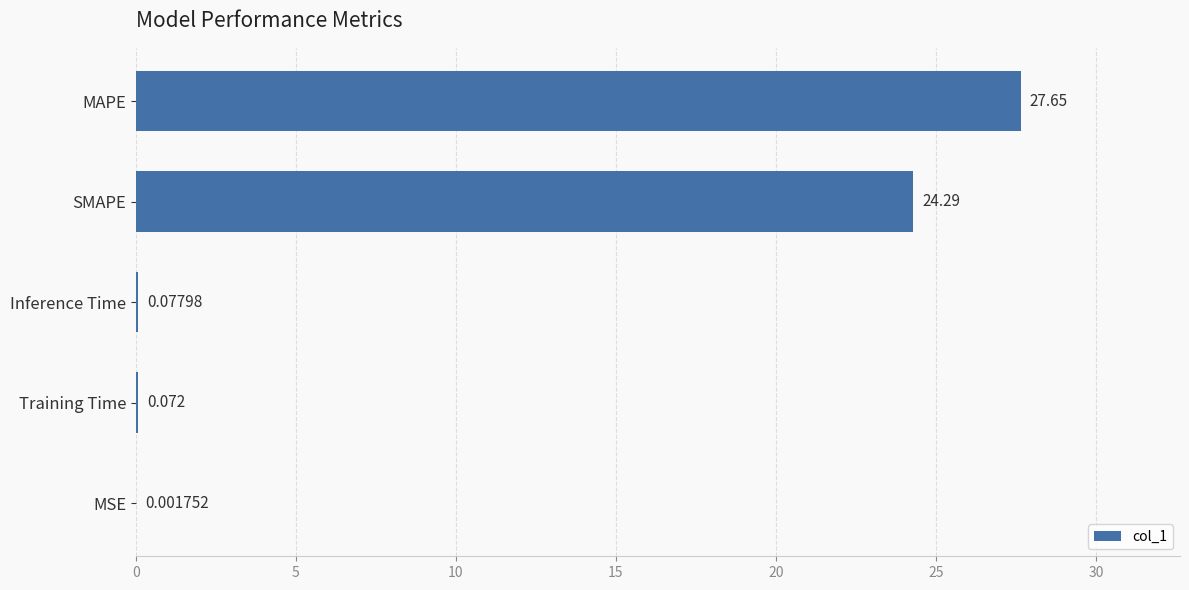

Between Training Time and MSE, which is larger?

Training Time